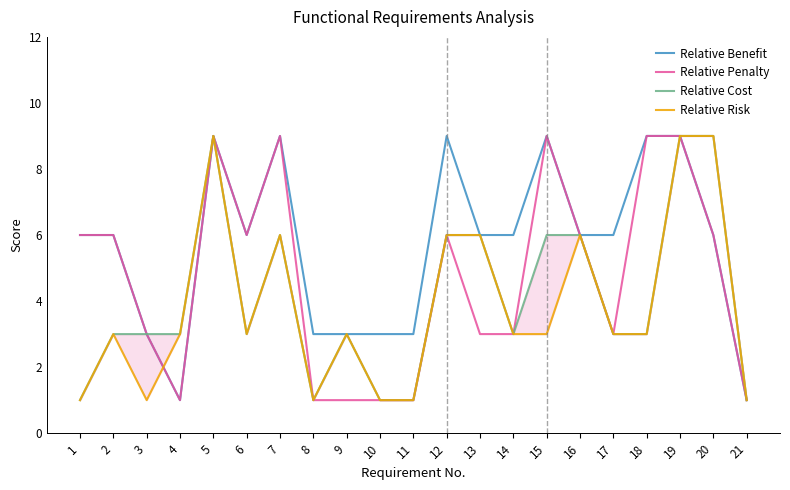

Between 10 and 17, which series saw the biggest shift?

Relative Benefit